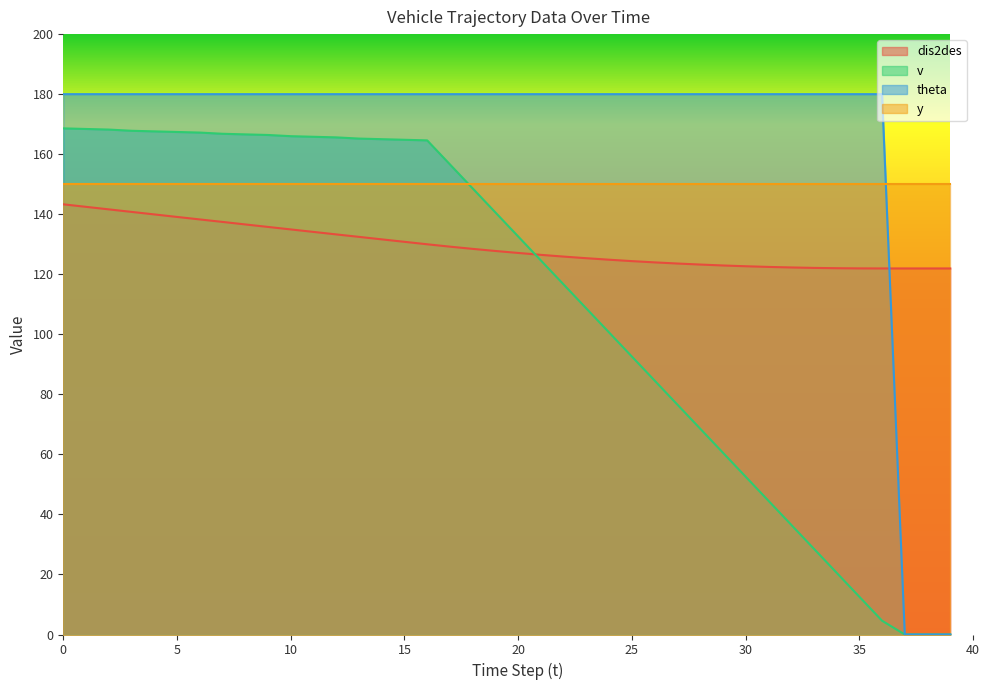

Which category has the lowest value in the dis2des series?

36